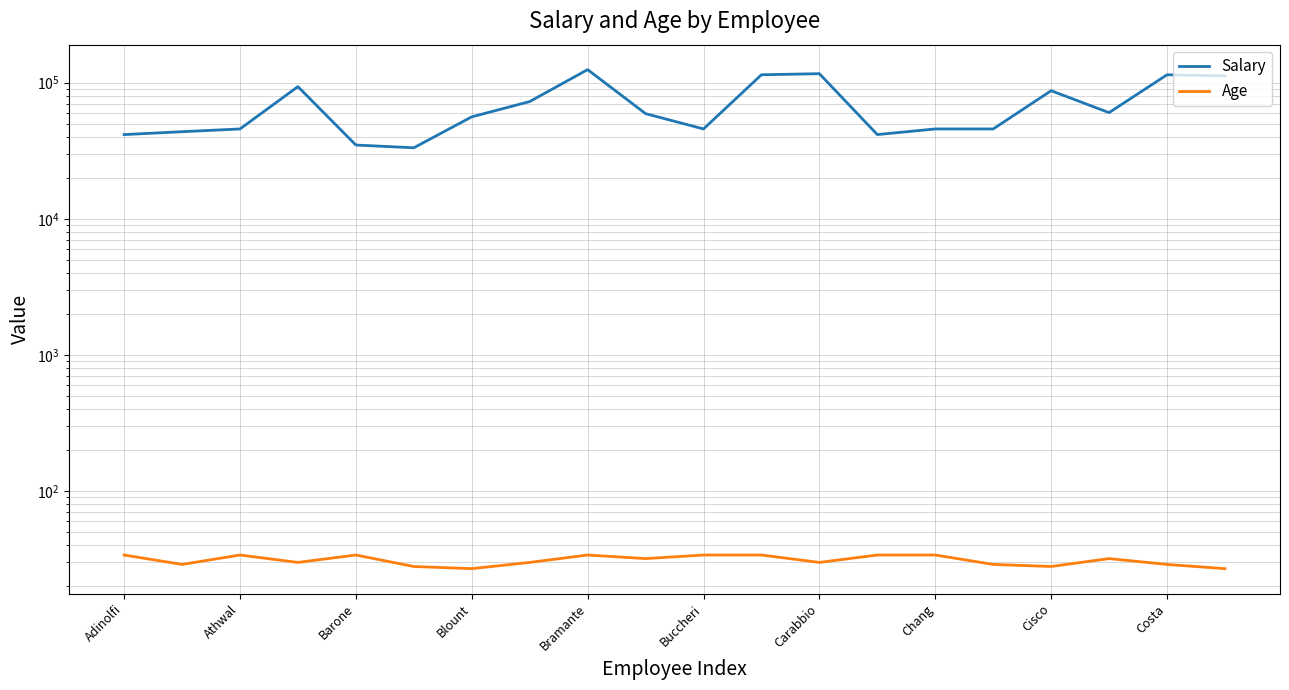

What is the difference between the second highest and minimum values in the Salary series?

83200.0